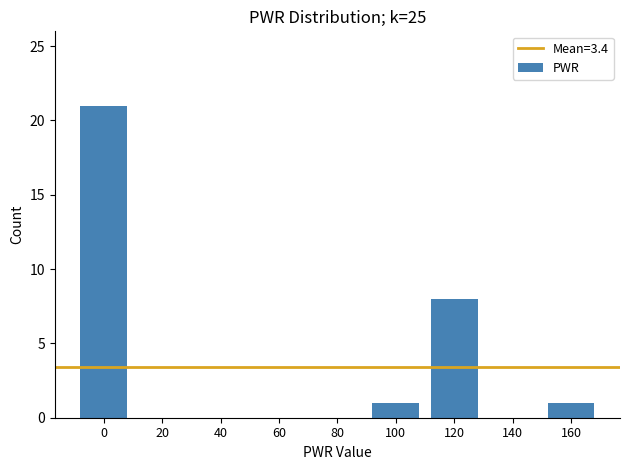

Reading left to right, transcribe all the data shown in this chart.

0=21	20=0	40=0	60=0	80=0	100=1	120=8	140=0	160=1